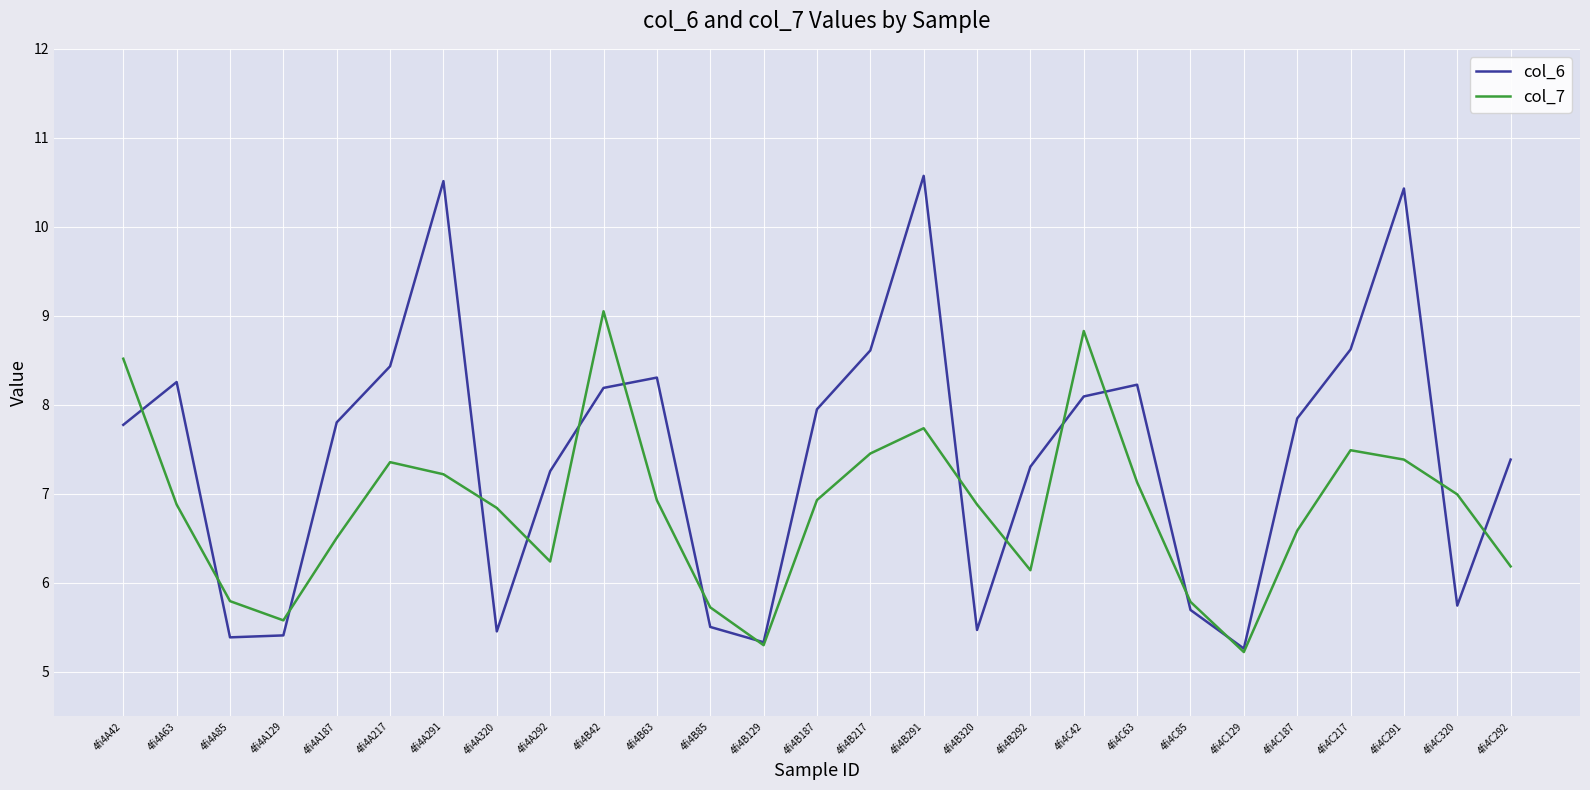

Where do col_7 and col_6 first cross each other?

4fi4A42 and 4fi4A63